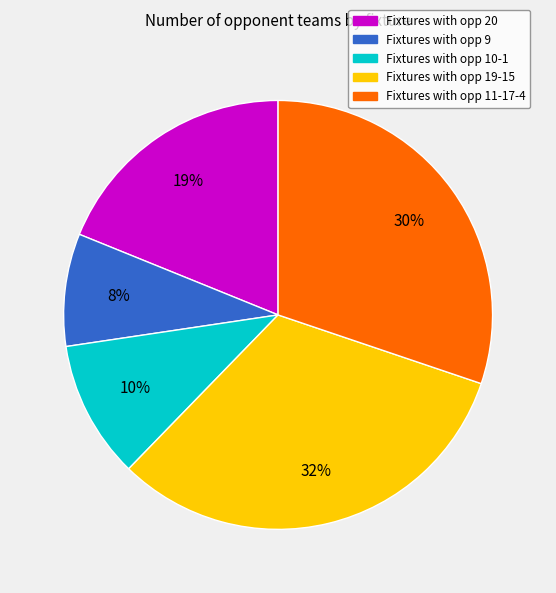

Does any single category account for the majority?

No